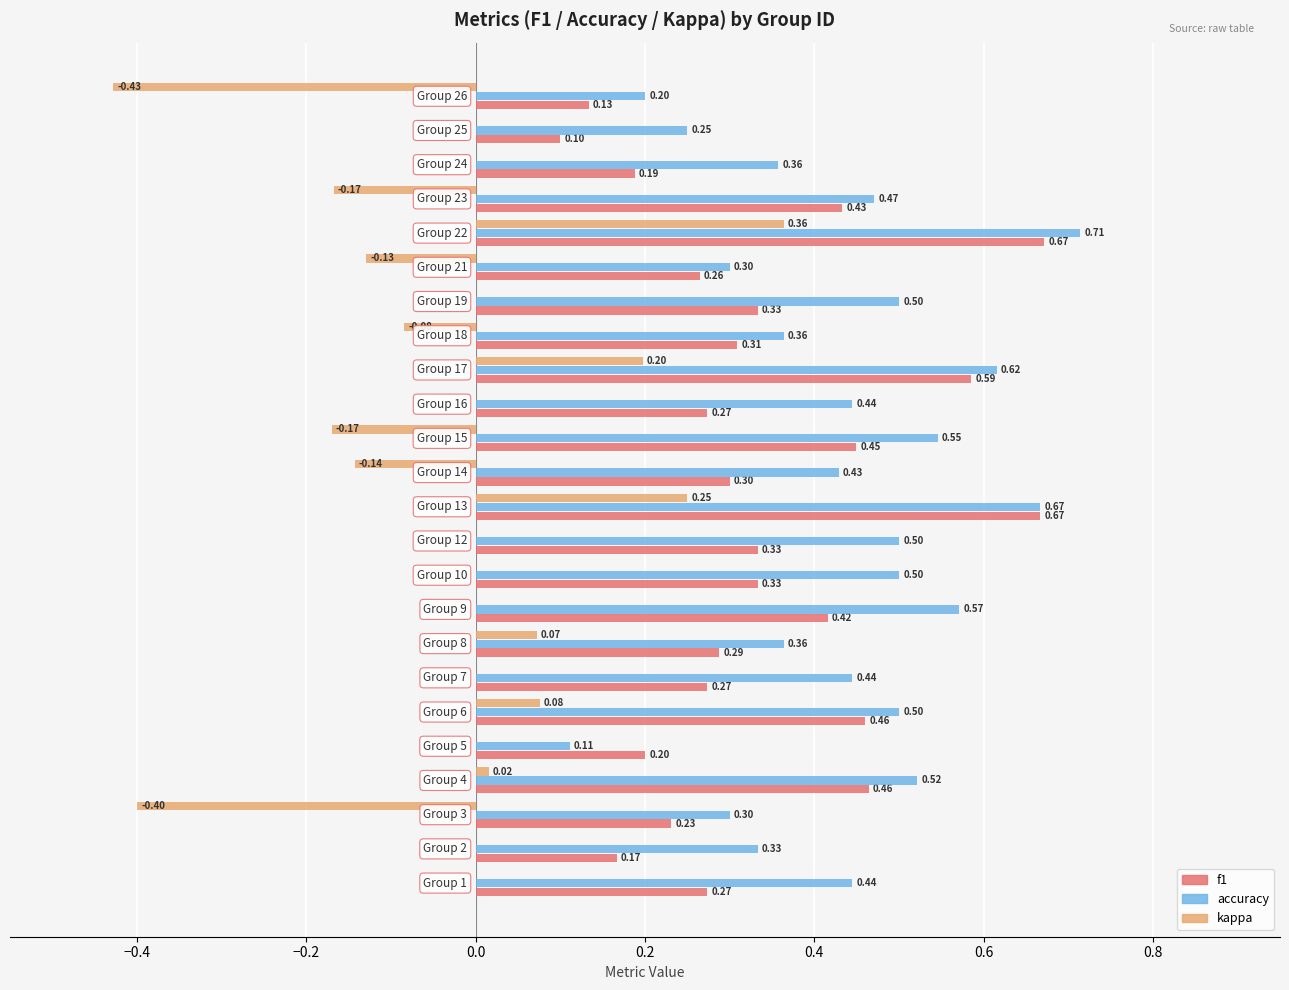

Which series has the largest total across all categories?

accuracy